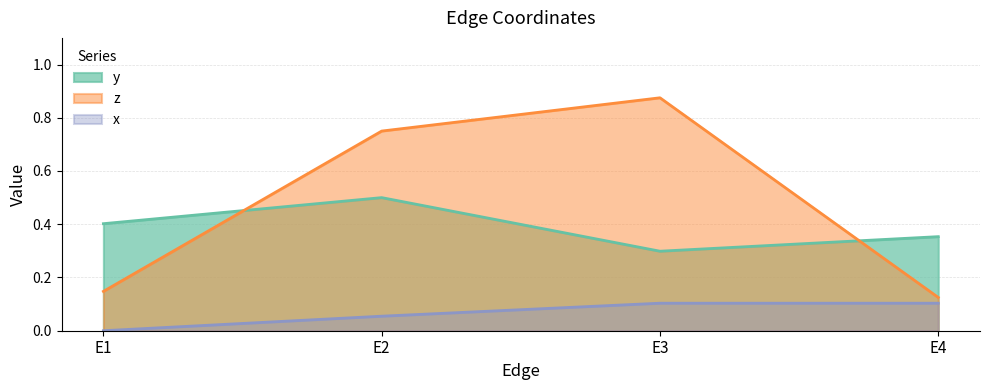

At which label does z reach its peak?

E3